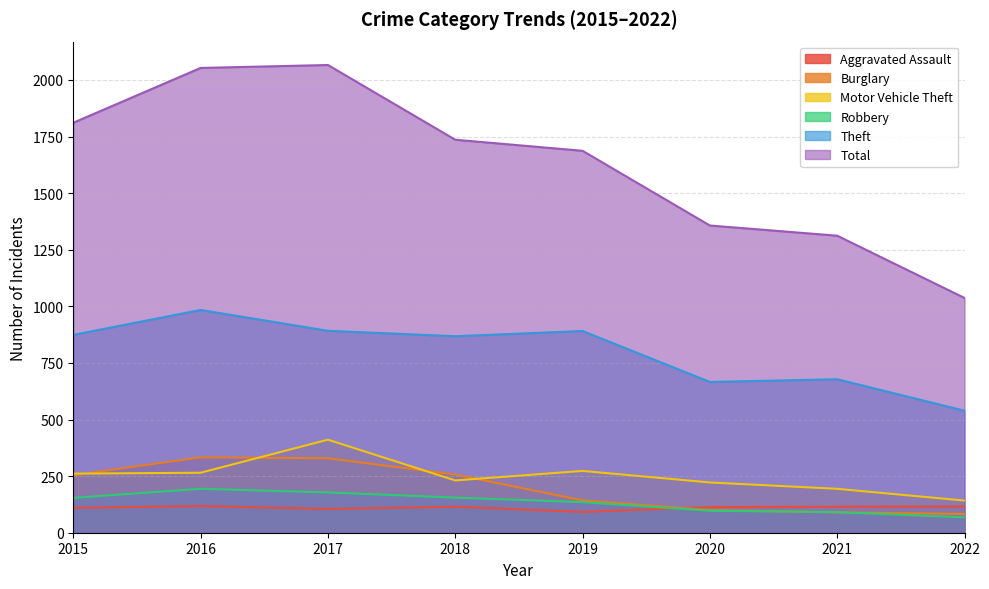

Reading left to right, extract all data points from this chart.

Aggravated Assault: 2015=110	2016=118	2017=105	2018=115	2019=92	2020=113	2021=115	2022=116
Burglary: 2015=254	2016=333	2017=329	2018=257	2019=143	2020=100	2021=90	2022=83
Motor Vehicle Theft: 2015=261	2016=265	2017=411	2018=231	2019=273	2020=222	2021=194	2022=142
Robbery: 2015=154	2016=194	2017=178	2018=155	2019=135	2020=97	2021=91	2022=68
Theft: 2015=874	2016=984	2017=892	2018=868	2019=891	2020=666	2021=678	2022=539
Total: 2015=1811	2016=2053	2017=2066	2018=1736	2019=1687	2020=1357	2021=1312	2022=1037